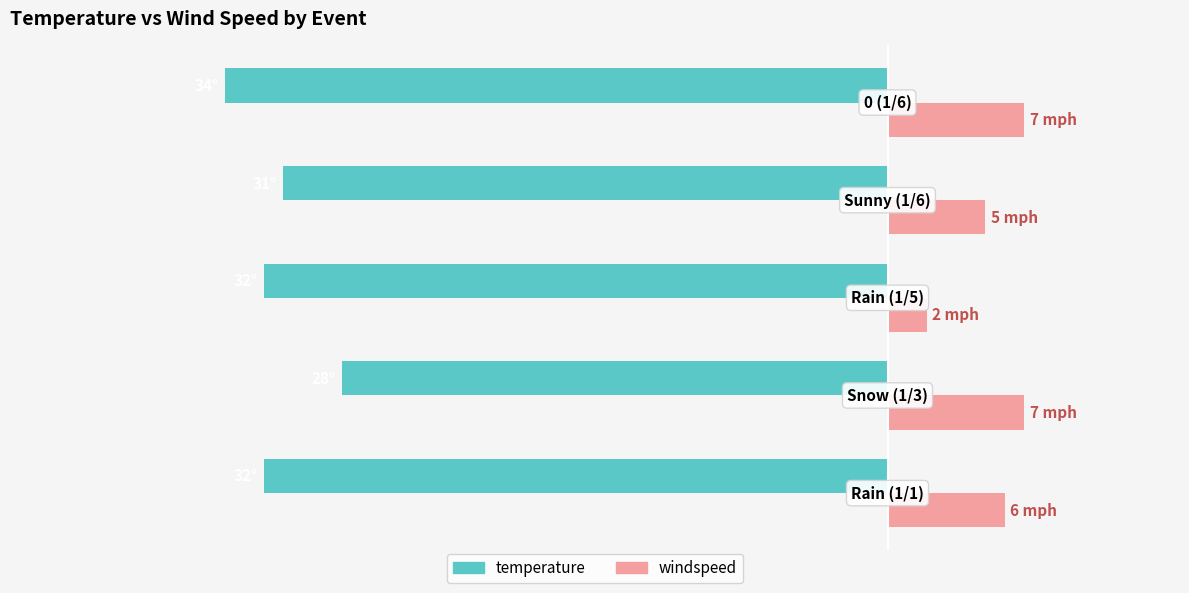

Which series has the largest total across all categories?

windspeed